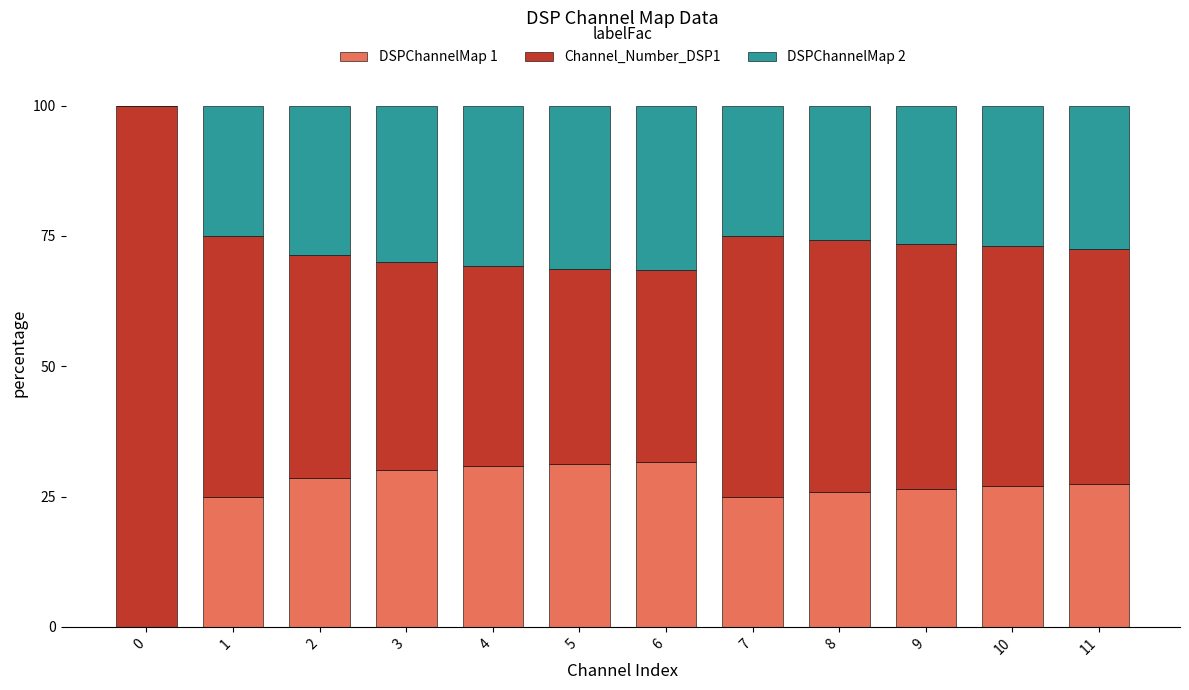

What is the total value across all series at 10?

100.0